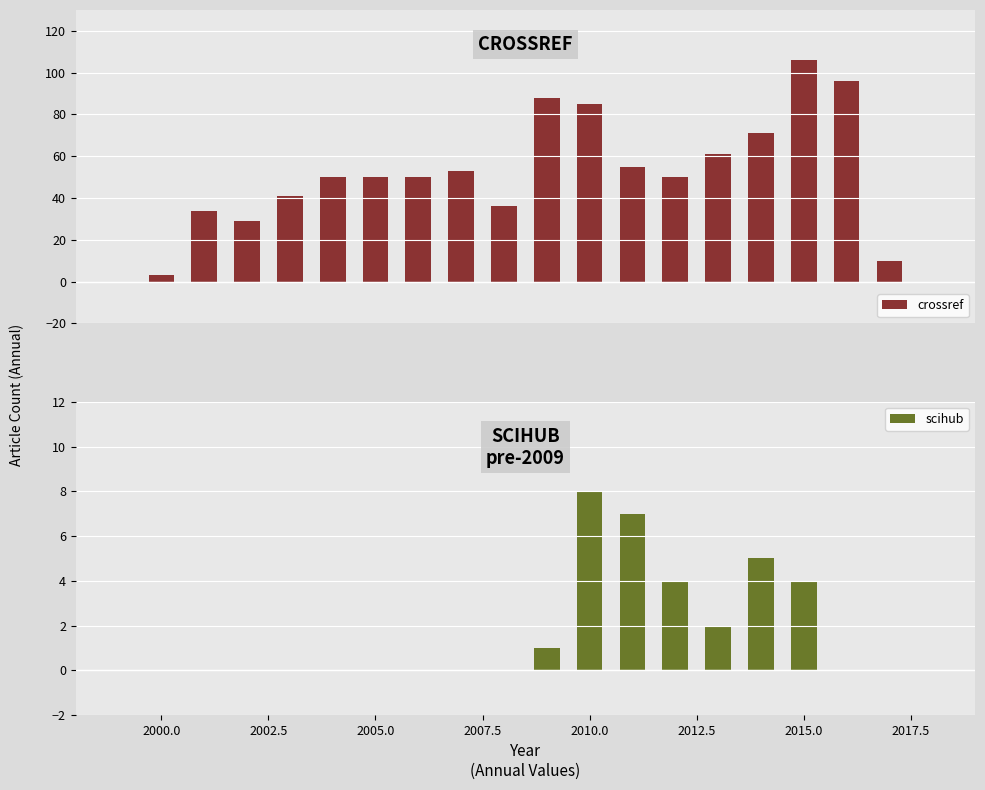

Are the bars grouped side by side (vs. stacked)?

Yes